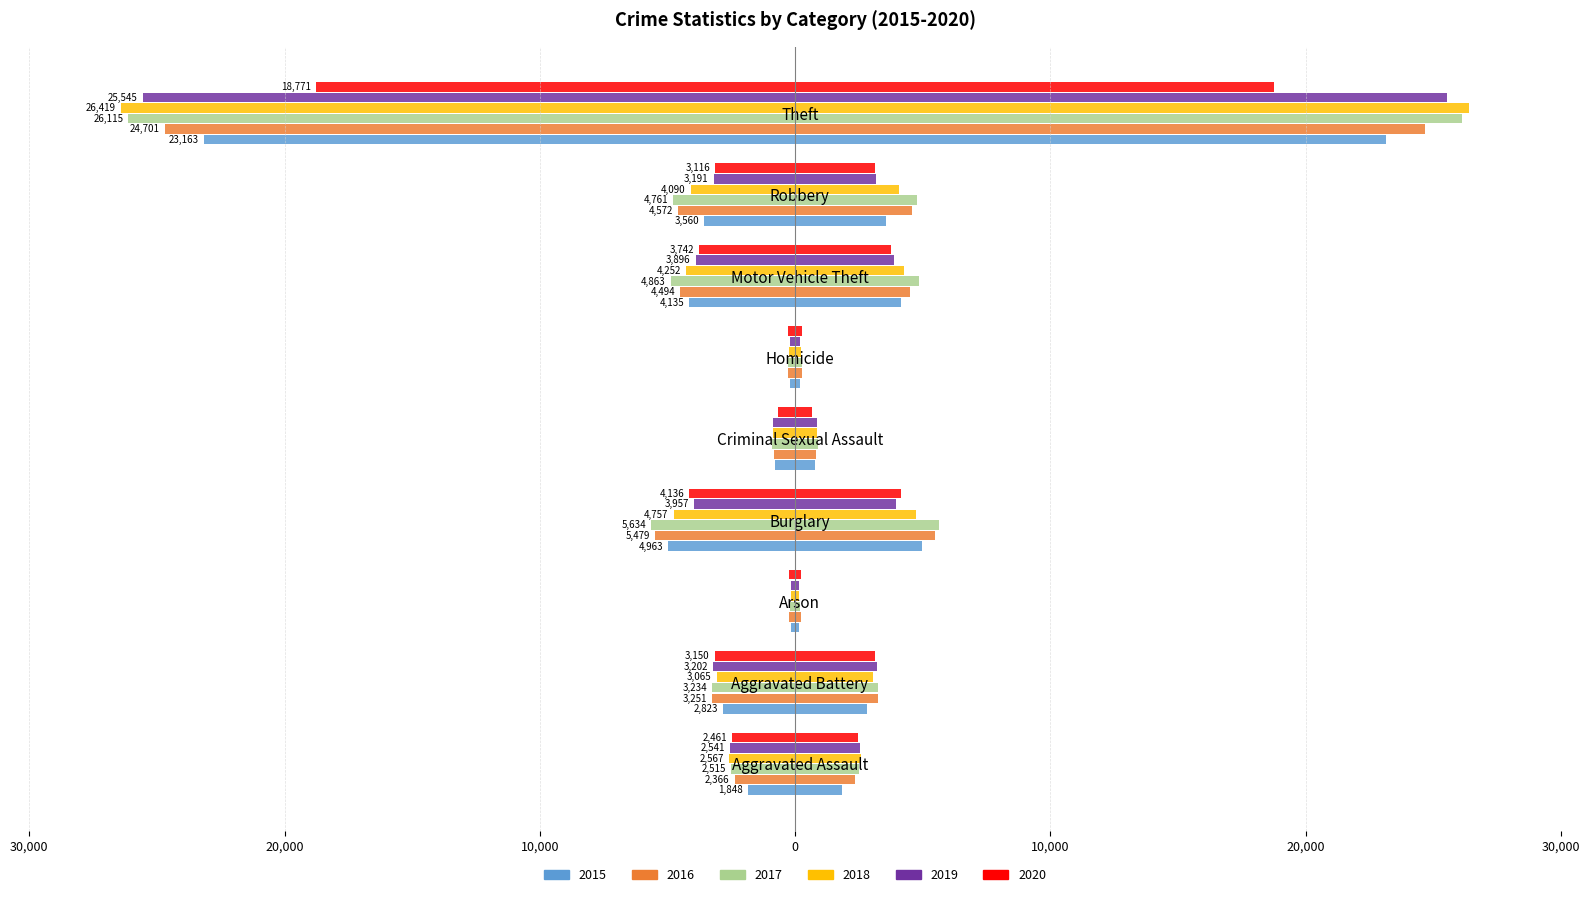

Rank the series at Homicide from lowest to highest value.

2016, 2017, 2020, 2018, 2019, 2015